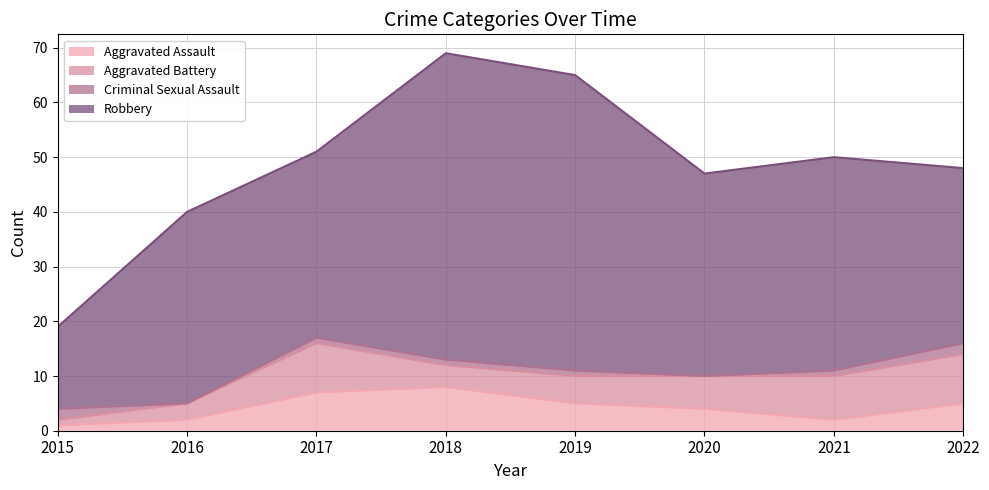

Rank the categories by Robbery value from lowest to highest.

2015, 2022, 2017, 2016, 2020, 2021, 2019, 2018